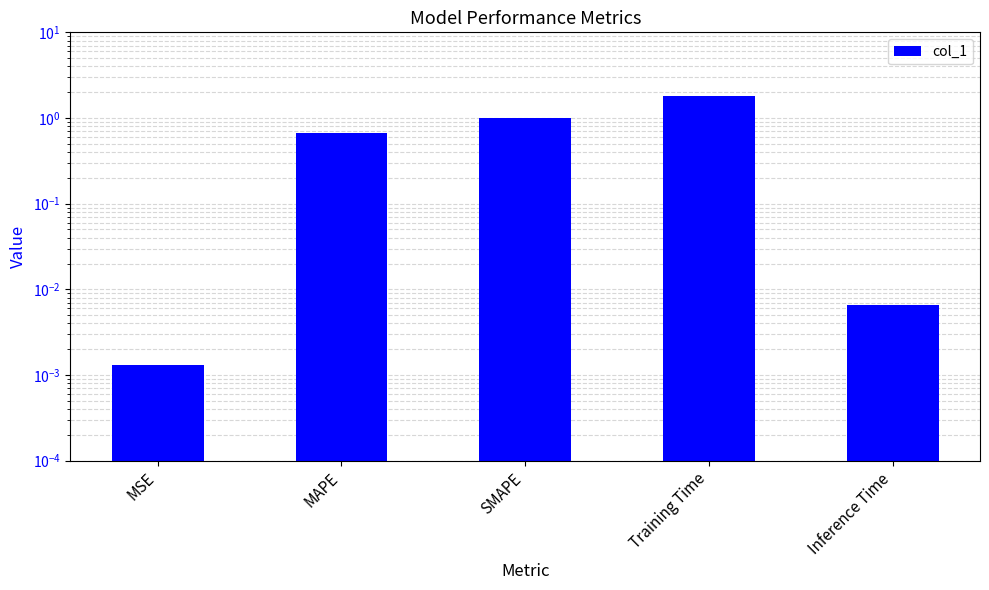

The chart shows a value of 2.7 at Training Time. True or false?

False